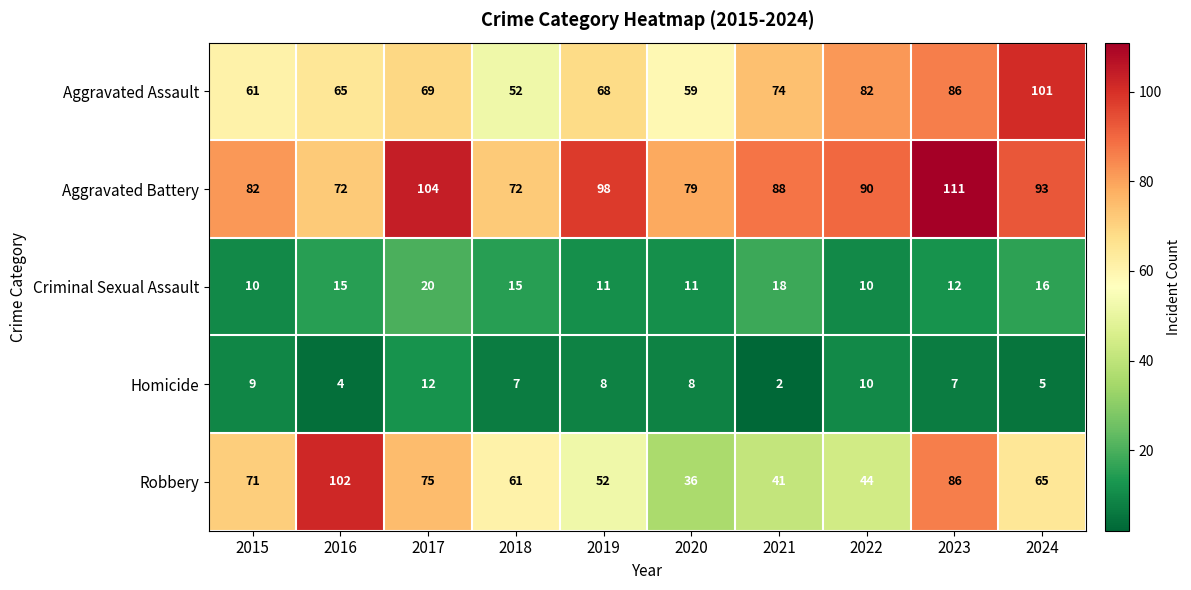

What is the average value of the Aggravated Assault series?

72